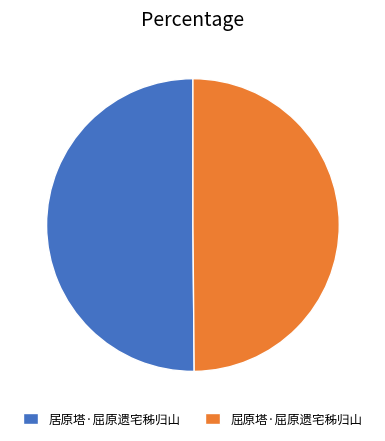

Do 屈原塔·屈原遗宅秭归山 and 居原塔·屈原遗宅秭归山 together represent more than half of the pie?

Yes